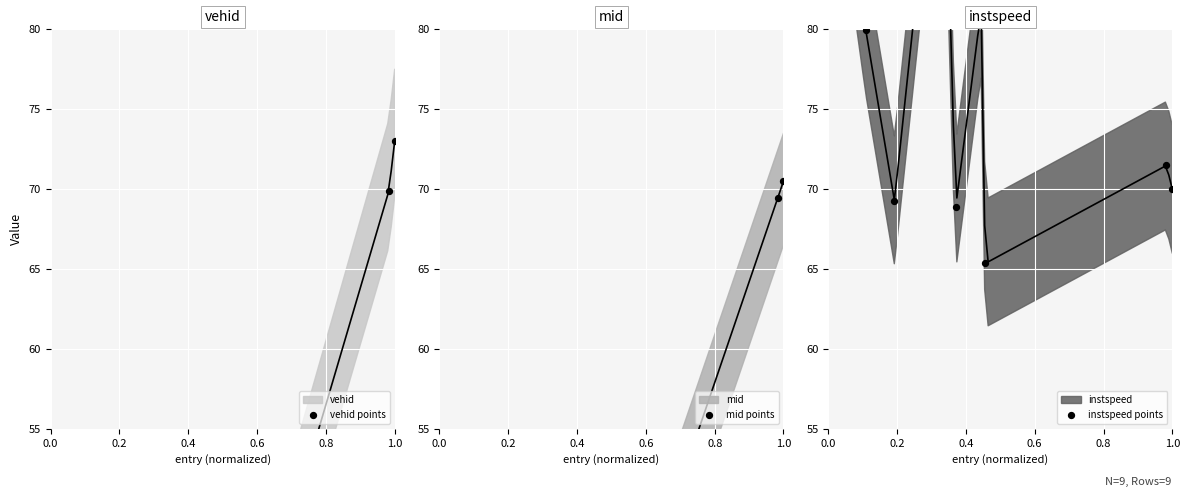

At how many categories does at least one series exceed 51?

9